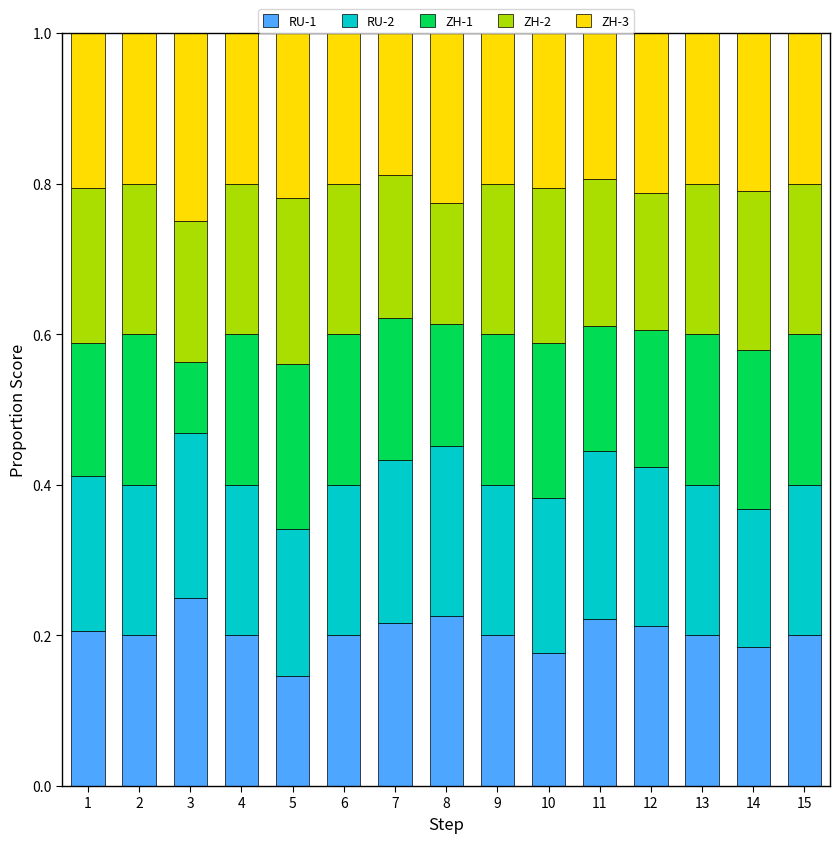

What is the total value across all series at 6?

1.0